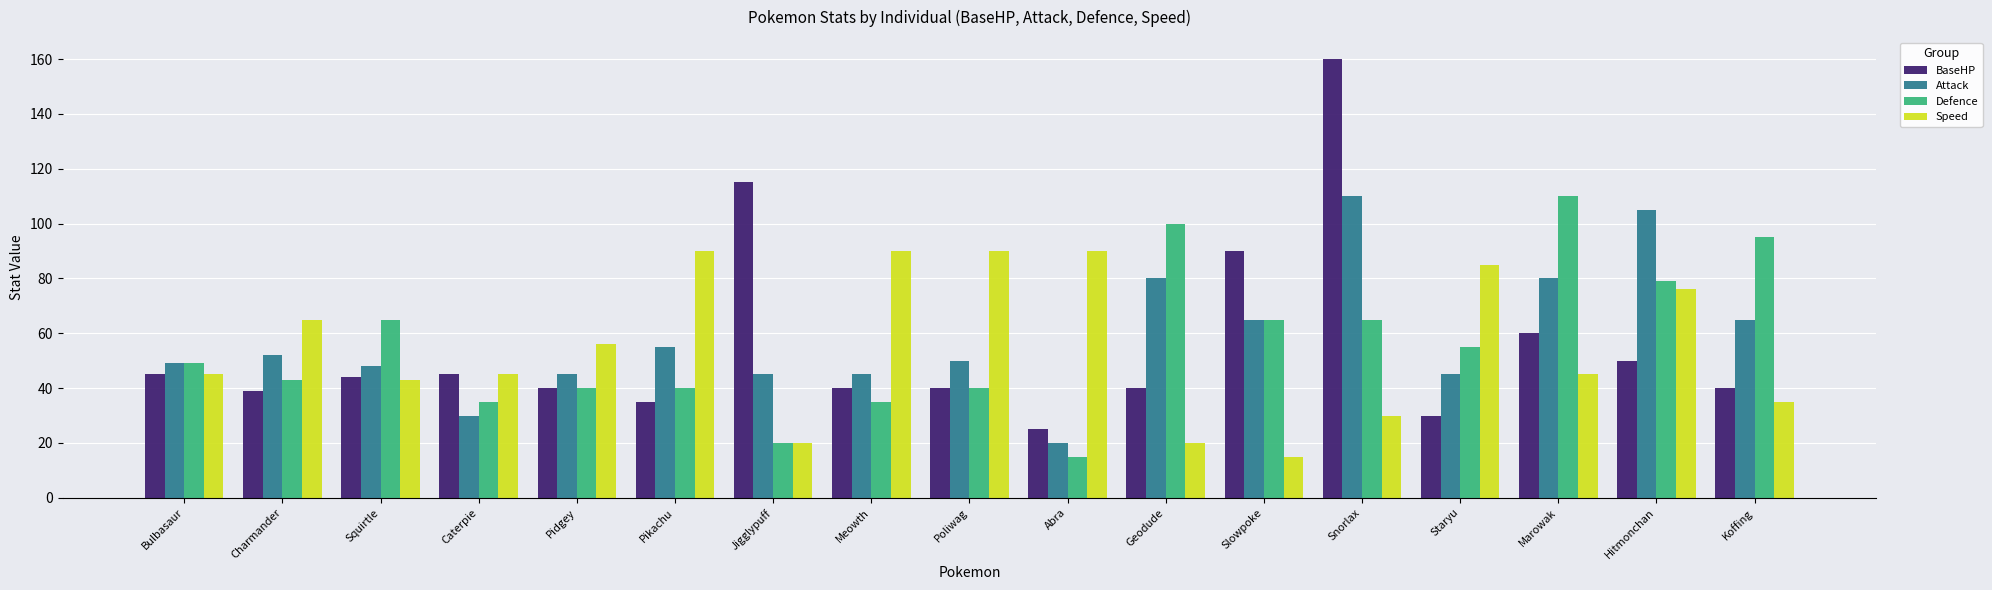

Are the bars horizontal?

No